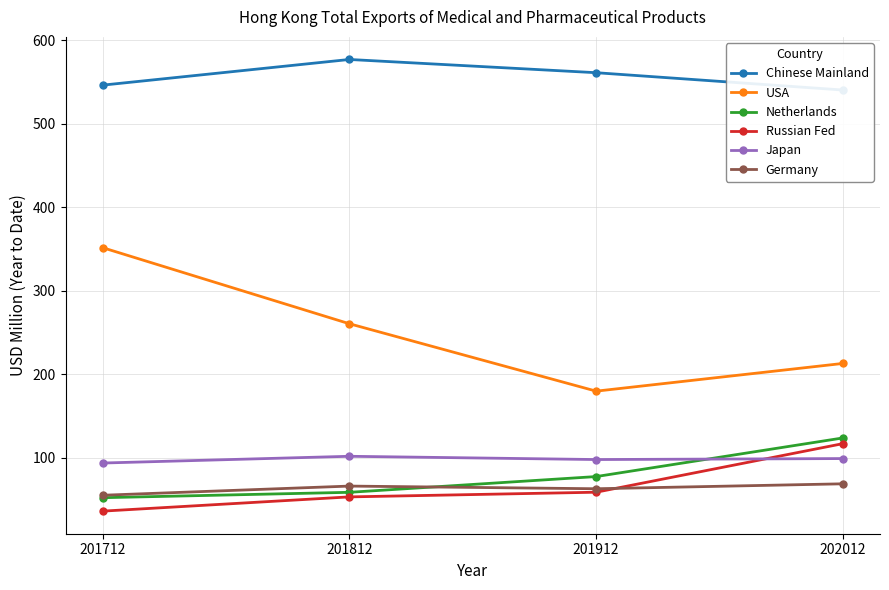

At which label does Japan reach its minimum?

201712